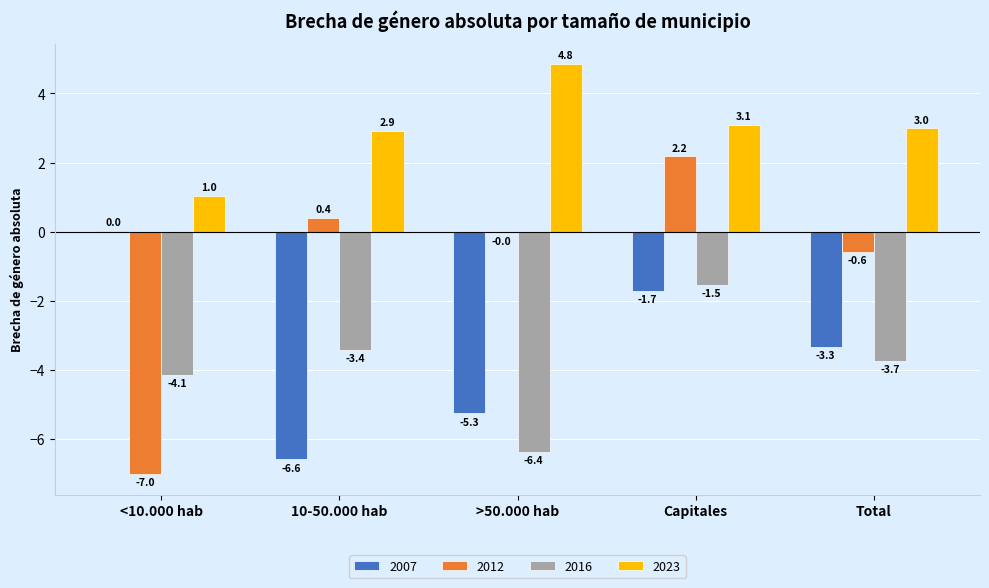

Are the bars grouped side by side (vs. stacked)?

Yes